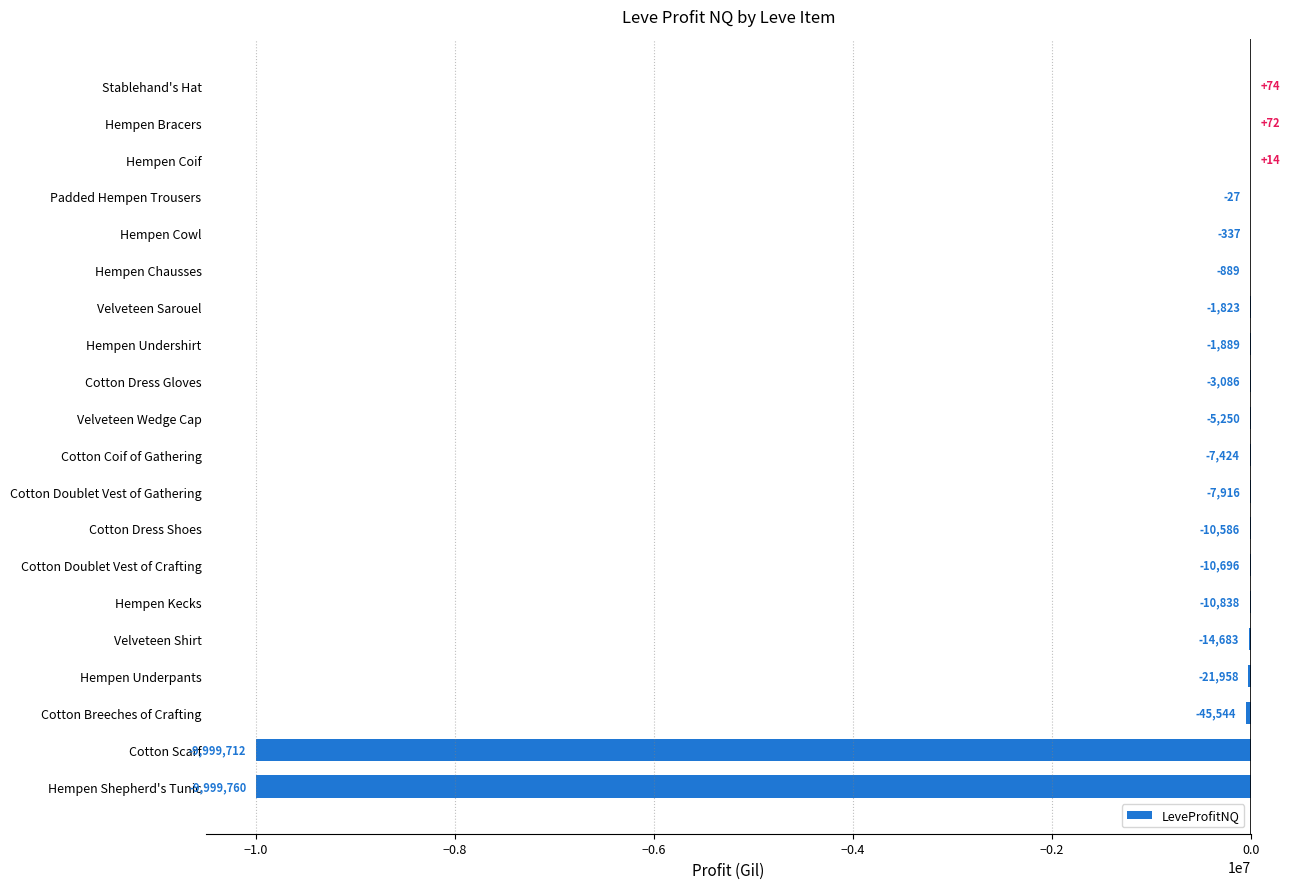

What is the maximum value shown in the chart?

74.0